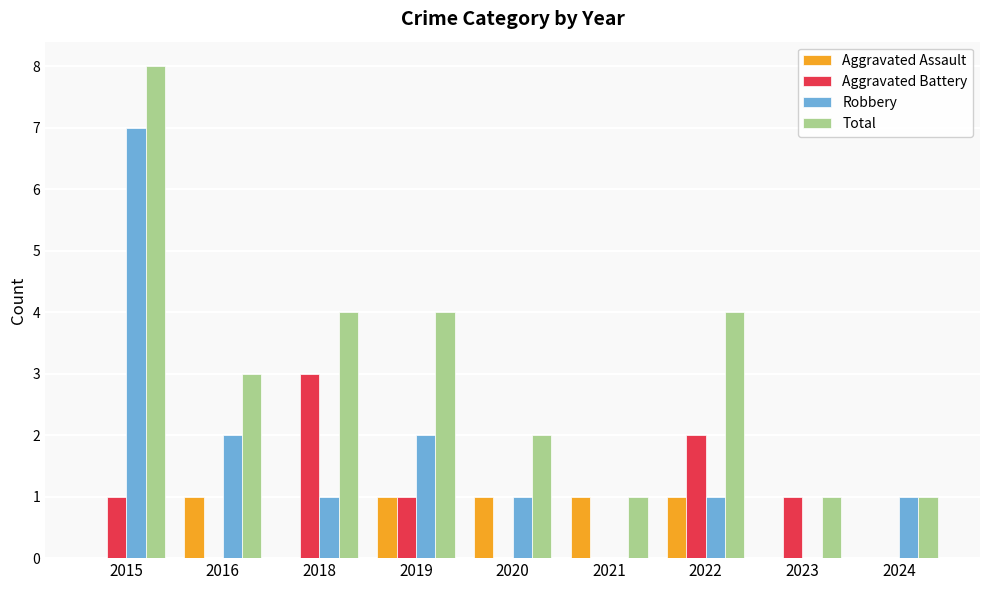

True or false: Aggravated Assault has a value of 1 at 2016.

True